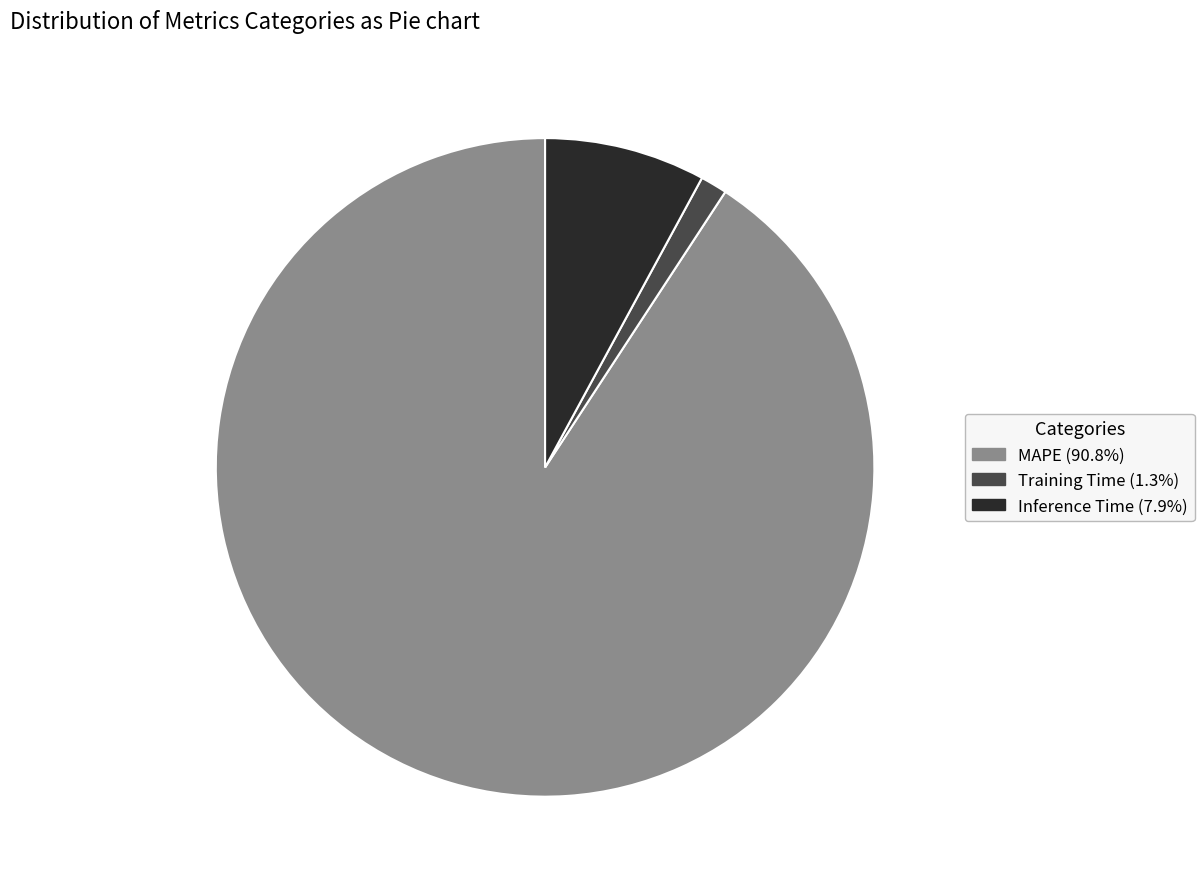

Rank the categories by value from lowest to highest.

Training Time, Inference Time, MAPE